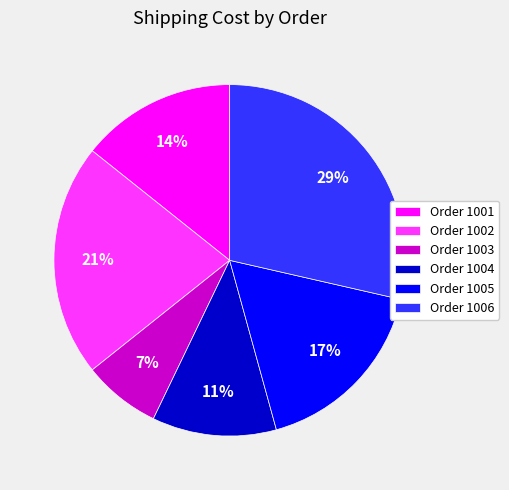

Is the sum of Order 1005 and Order 1004 greater than half?

No